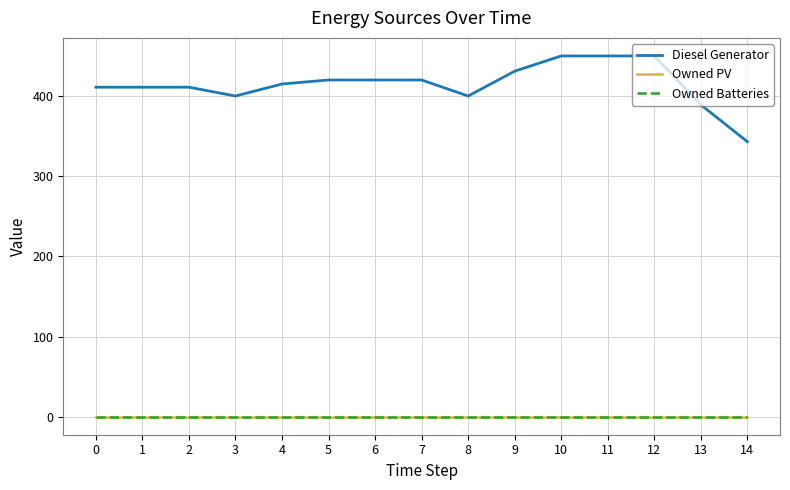

True or false: Owned Batteries and Owned PV cross at least once.

False